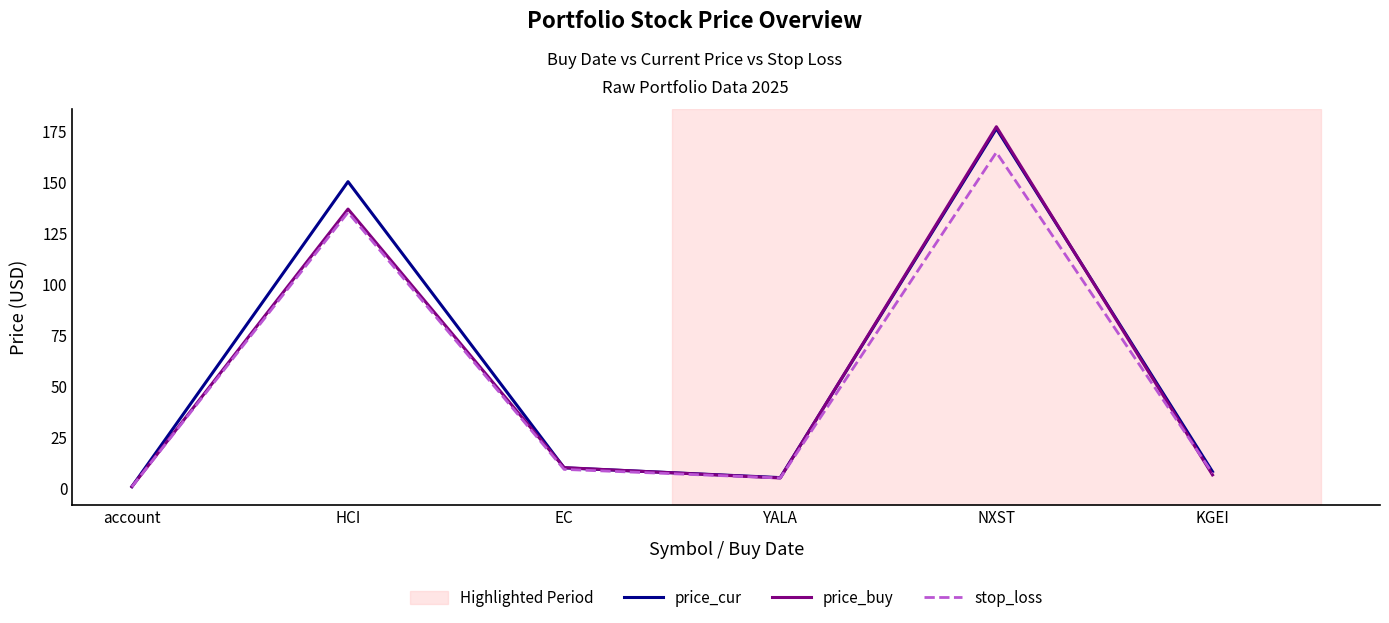

At which category is the sum across all series the highest?

NXST